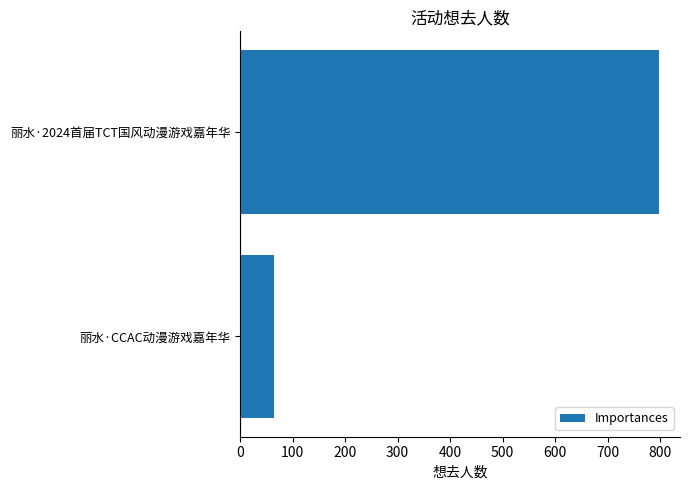

Rank the categories by value from lowest to highest.

丽水·CCAC动漫游戏嘉年华, 丽水·2024首届TCT国风动漫游戏嘉年华